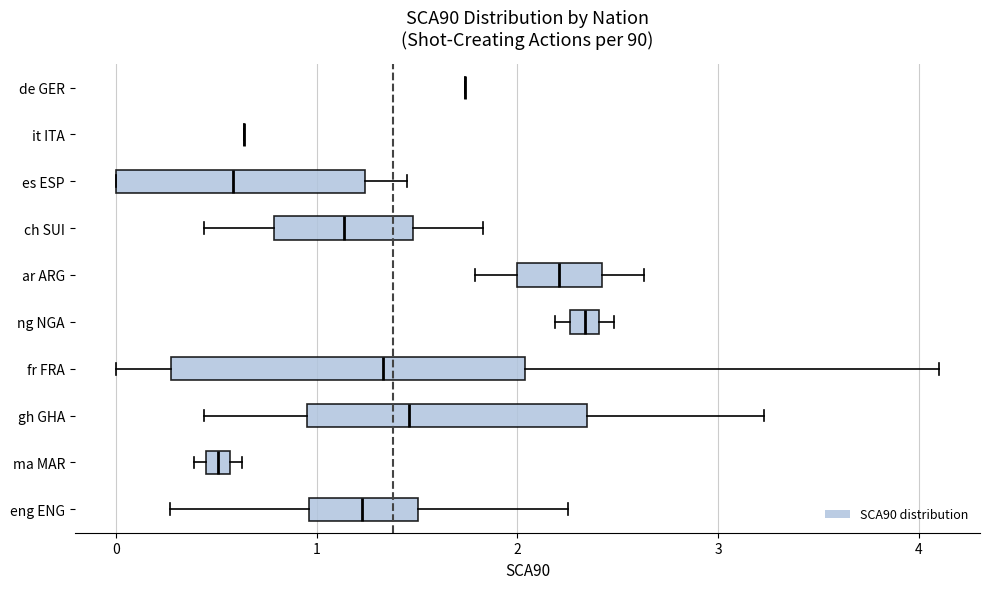

Where is the right edge of the box for ng NGA on the x-axis? The values are not printed on the chart, so give them approximately, as read against the axis.

2.4